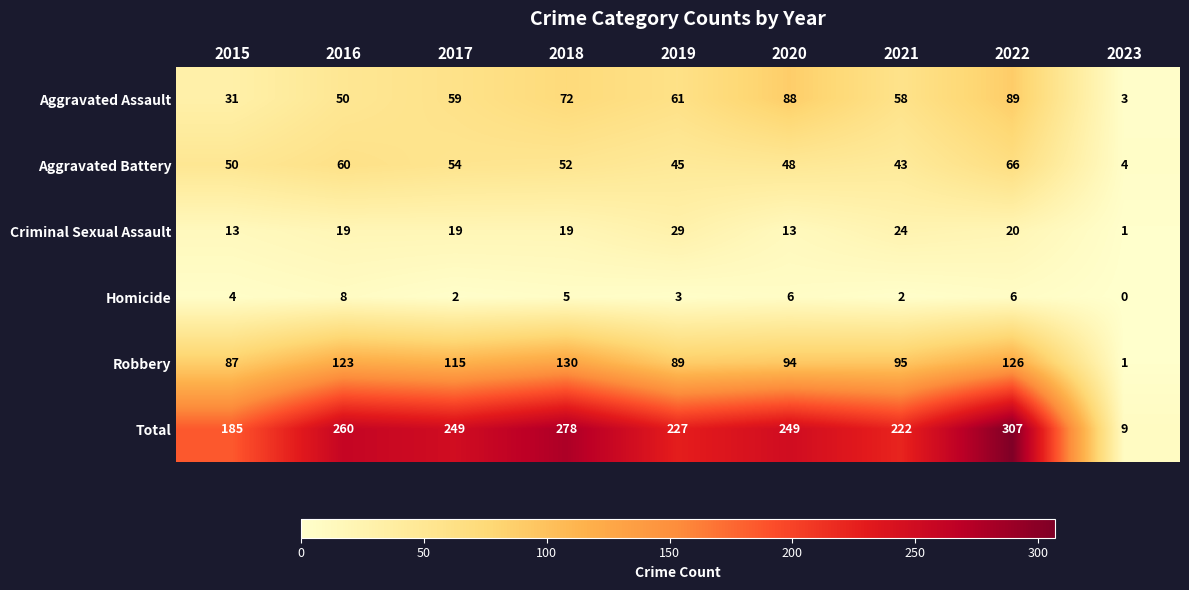

Where is Aggravated Battery nearest to the value 35?

2021